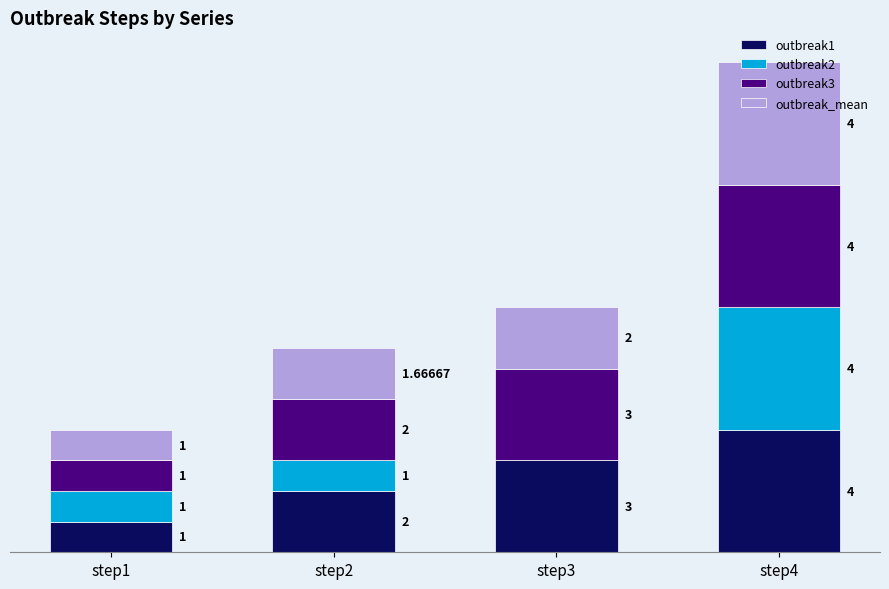

What are all the series names shown in the legend?

outbreak1, outbreak2, outbreak3, outbreak_mean